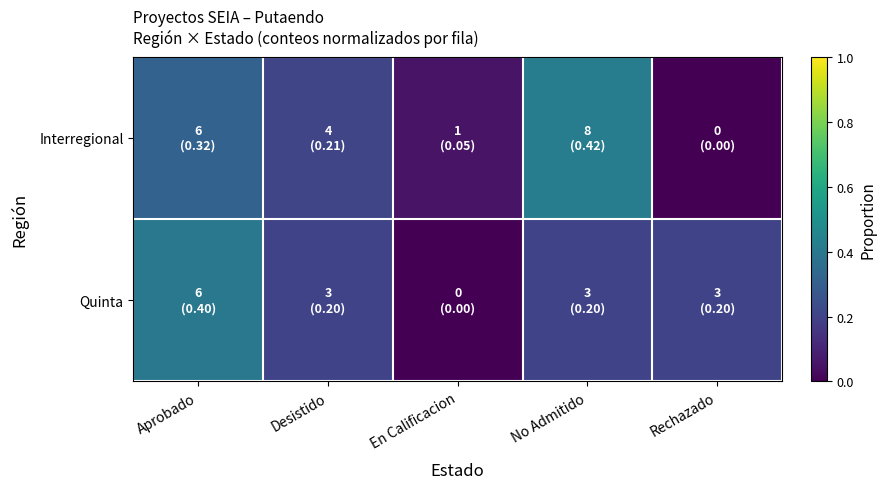

Rank the series at Aprobado from lowest to highest value.

Interregional, Quinta